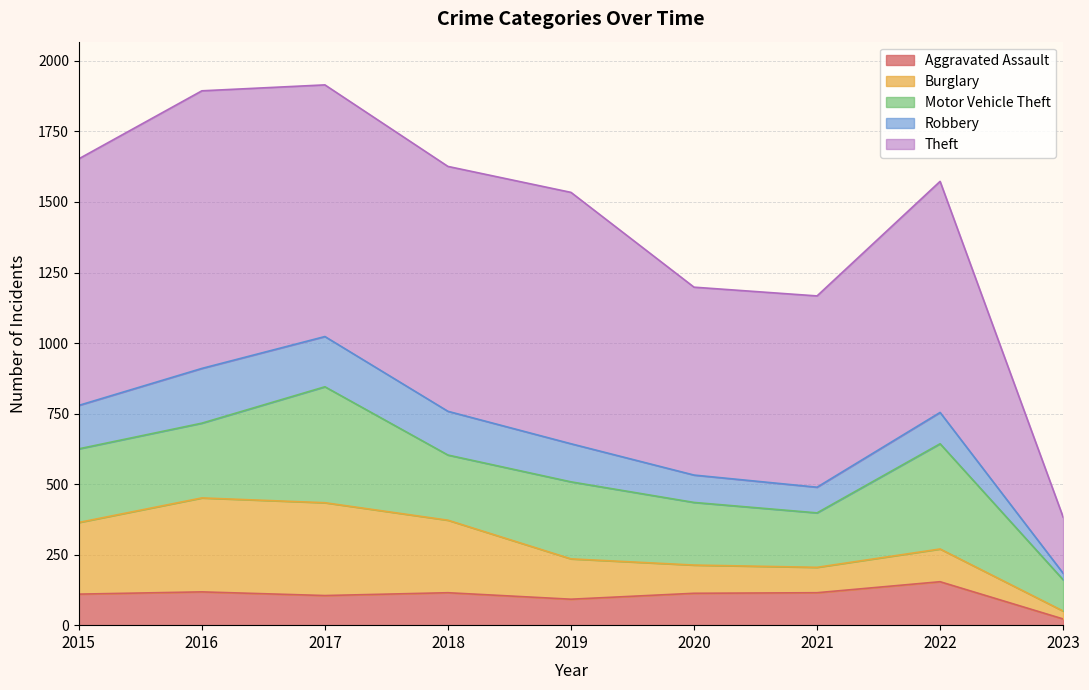

At which label does Aggravated Assault reach its minimum?

2023